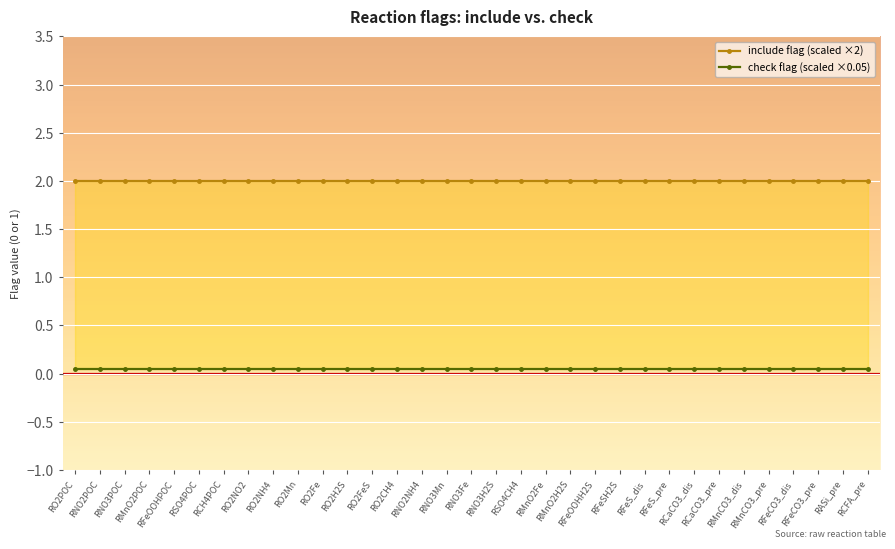

Reading left to right, what are all the values shown in this chart?

include flag (scaled ×2): RO2POC=2.0	RNO2POC=2.0	RNO3POC=2.0	RMnO2POC=2.0	RFeOOHPOC=2.0	RSO4POC=2.0	RCH4POC=2.0	RO2NO2=2.0	RO2NH4=2.0	RO2Mn=2.0	RO2Fe=2.0	RO2H2S=2.0	RO2FeS=2.0	RO2CH4=2.0	RNO2NH4=2.0	RNO3Mn=2.0	RNO3Fe=2.0	RNO3H2S=2.0	RSO4CH4=2.0	RMnO2Fe=2.0	RMnO2H2S=2.0	RFeOOHH2S=2.0	RFeSH2S=2.0	RFeS_dis=2.0	RFeS_pre=2.0	RCaCO3_dis=2.0	RCaCO3_pre=2.0	RMnCO3_dis=2.0	RMnCO3_pre=2.0	RFeCO3_dis=2.0	RFeCO3_pre=2.0	RASi_pre=2.0	RCFA_pre=2.0
check flag (scaled ×0.05): RO2POC=0.1	RNO2POC=0.1	RNO3POC=0.1	RMnO2POC=0.1	RFeOOHPOC=0.1	RSO4POC=0.1	RCH4POC=0.1	RO2NO2=0.1	RO2NH4=0.1	RO2Mn=0.1	RO2Fe=0.1	RO2H2S=0.1	RO2FeS=0.1	RO2CH4=0.1	RNO2NH4=0.1	RNO3Mn=0.1	RNO3Fe=0.1	RNO3H2S=0.1	RSO4CH4=0.1	RMnO2Fe=0.1	RMnO2H2S=0.1	RFeOOHH2S=0.1	RFeSH2S=0.1	RFeS_dis=0.1	RFeS_pre=0.1	RCaCO3_dis=0.1	RCaCO3_pre=0.1	RMnCO3_dis=0.1	RMnCO3_pre=0.1	RFeCO3_dis=0.1	RFeCO3_pre=0.1	RASi_pre=0.1	RCFA_pre=0.1